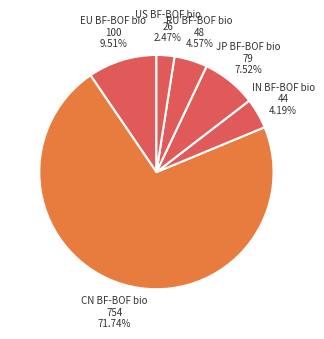

To the nearest percent, what is the average slice percentage?

17%